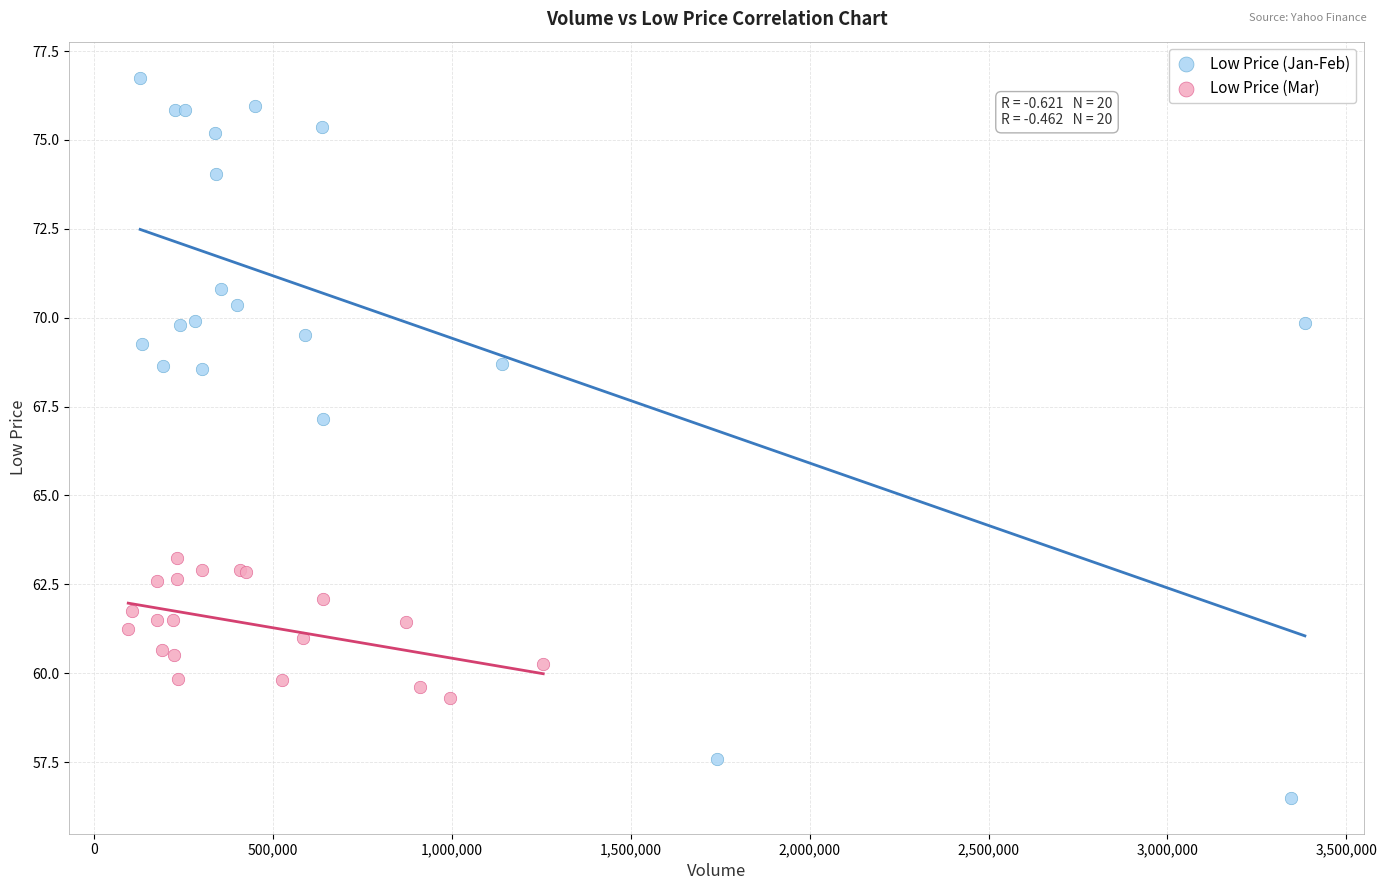

Which series has the widest spread of Y values?

Low Price (Jan-Feb)